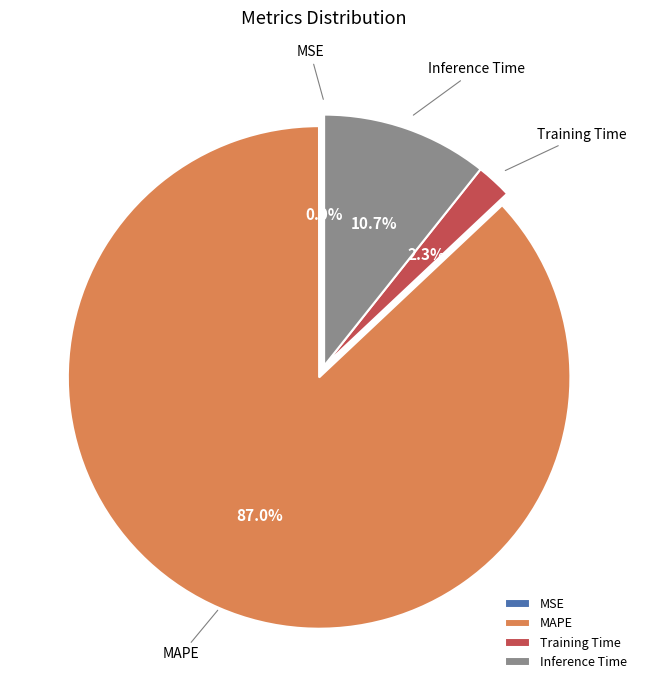

Is MAPE the majority of the pie?

Yes